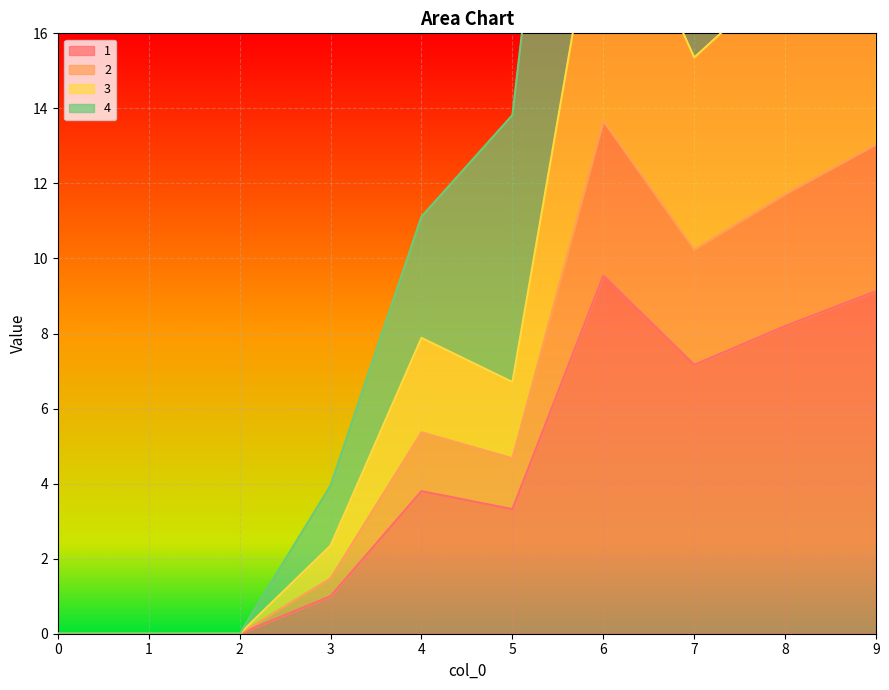

Which series changed the most between 1 and 7?

4